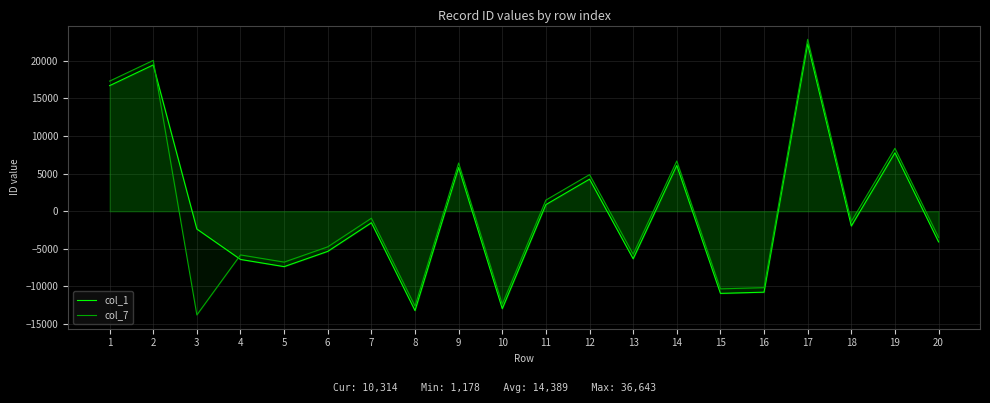

What are all the series names shown in the legend?

col_1, col_7